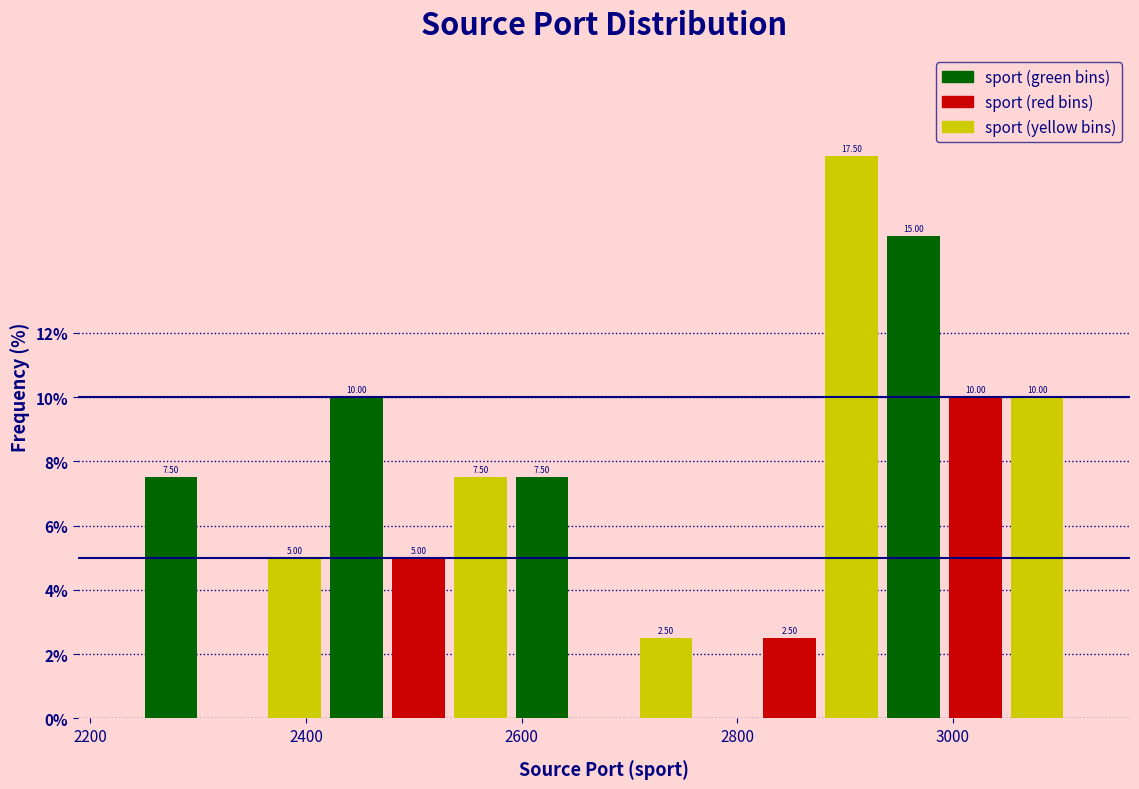

Around what value on the x-axis is the tallest bar? Give the approximate position of its centre, as read against the axis.

2900